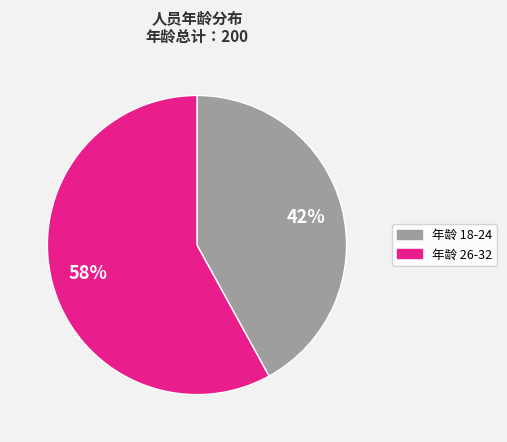

How many slices are in this pie chart?

2